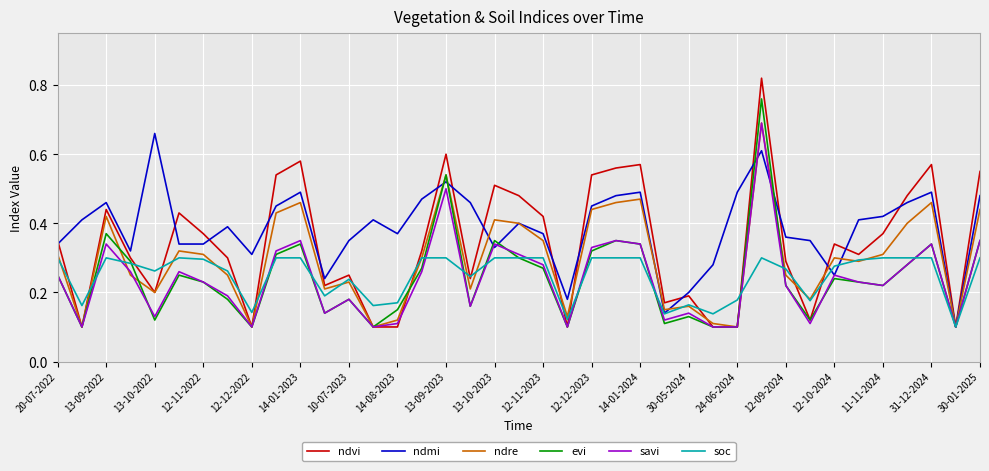

In soc, how many points are lower than both neighbors (excluding endpoints)?

11